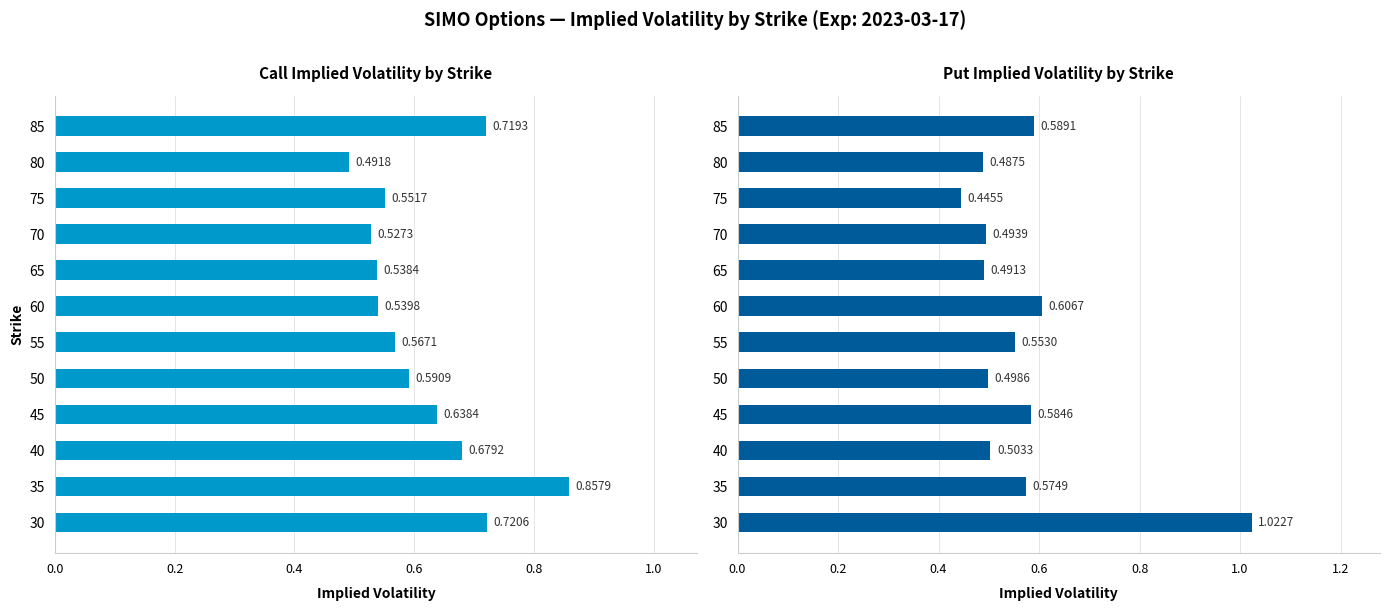

What is the value of the 6th bar from the left?

0.6